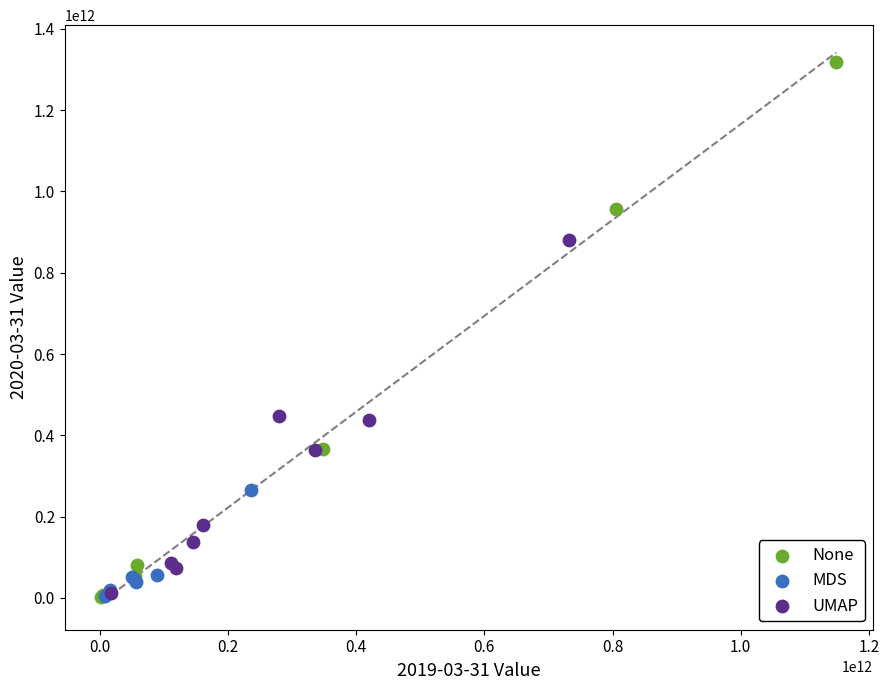

Which series has the widest spread of Y values?

None